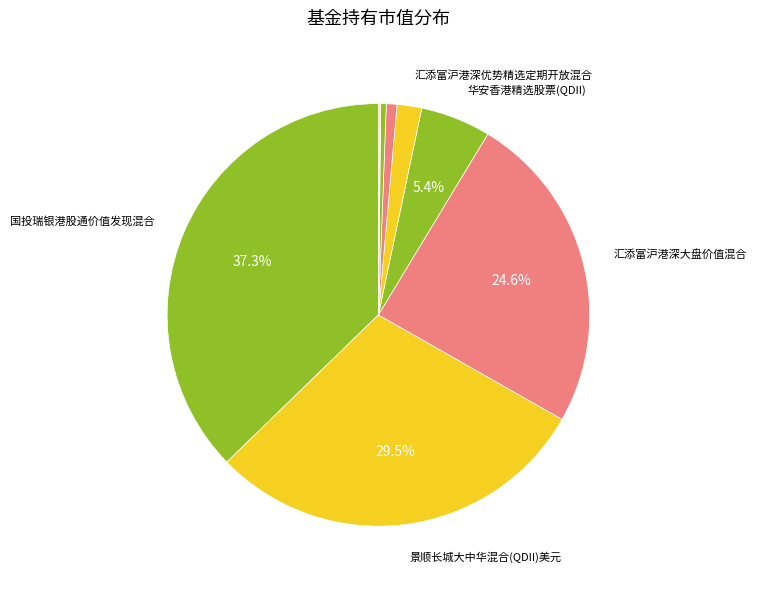

How many segments does this pie chart have?

9